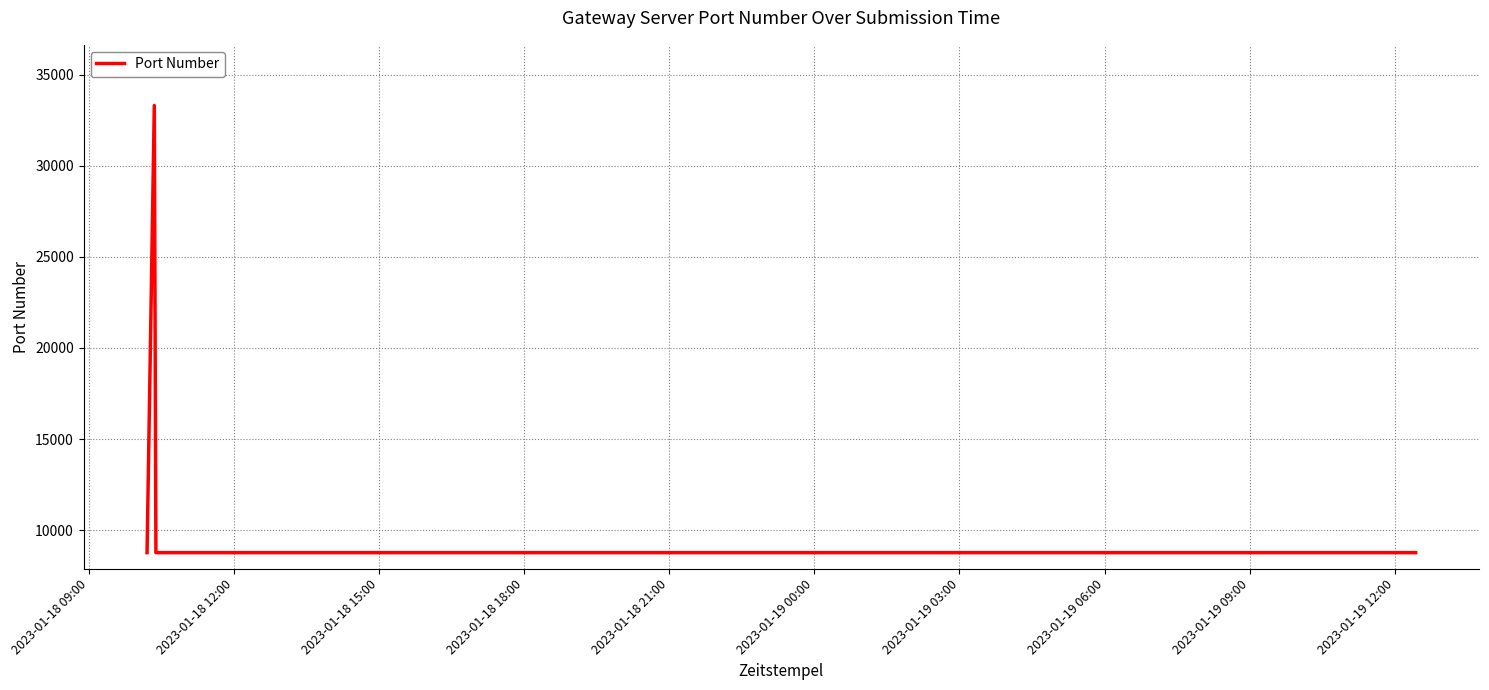

What is the smallest value displayed?

8765